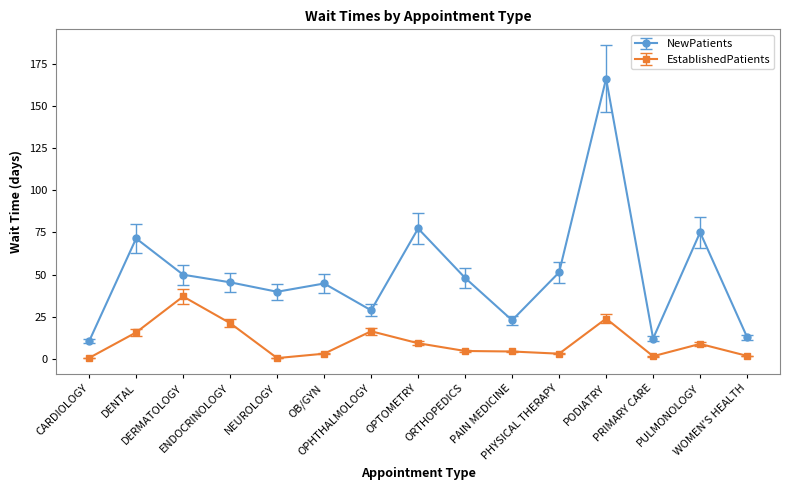

Rank the series by their maximum value, from lowest to highest.

EstablishedPatients, NewPatients